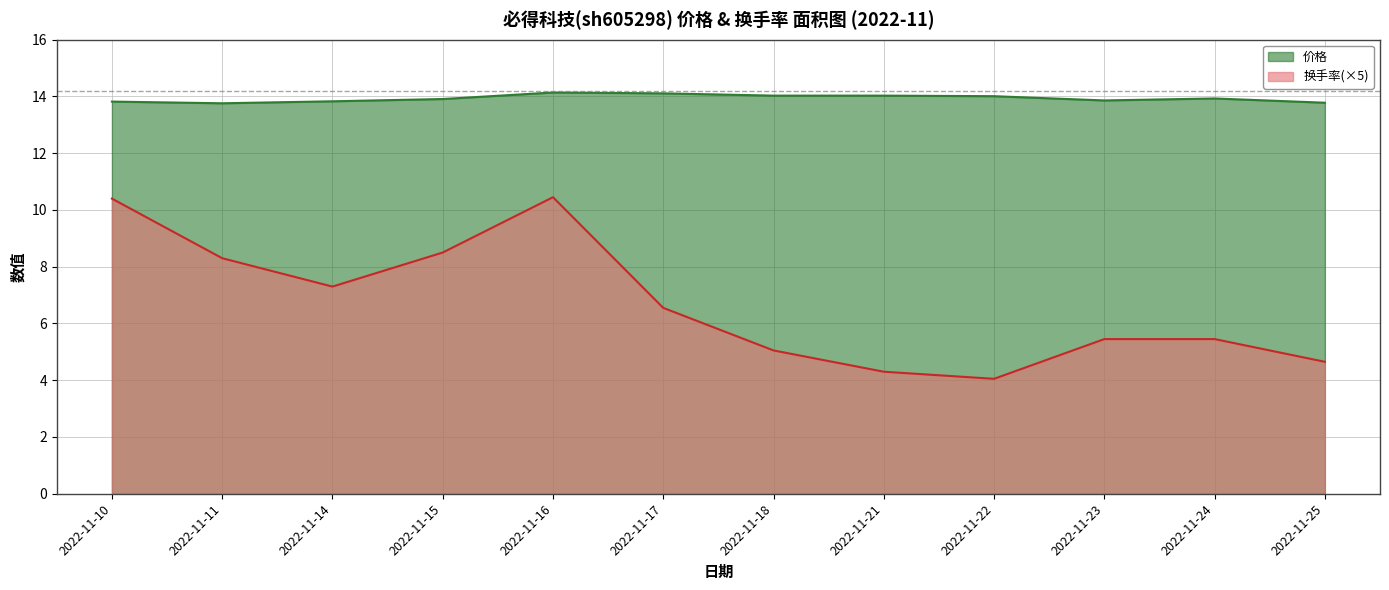

Reading left to right, what are all the values shown in this chart?

价格: 2022-11-10=13.8	2022-11-11=13.8	2022-11-14=13.8	2022-11-15=13.9	2022-11-16=14.1	2022-11-17=14.1	2022-11-18=14.0	2022-11-21=14.0	2022-11-22=14.0	2022-11-23=13.9	2022-11-24=13.9	2022-11-25=13.8
换手率: 2022-11-10=10.4	2022-11-11=8.3	2022-11-14=7.3	2022-11-15=8.5	2022-11-16=10.4	2022-11-17=6.6	2022-11-18=5.0	2022-11-21=4.3	2022-11-22=4.1	2022-11-23=5.5	2022-11-24=5.5	2022-11-25=4.7